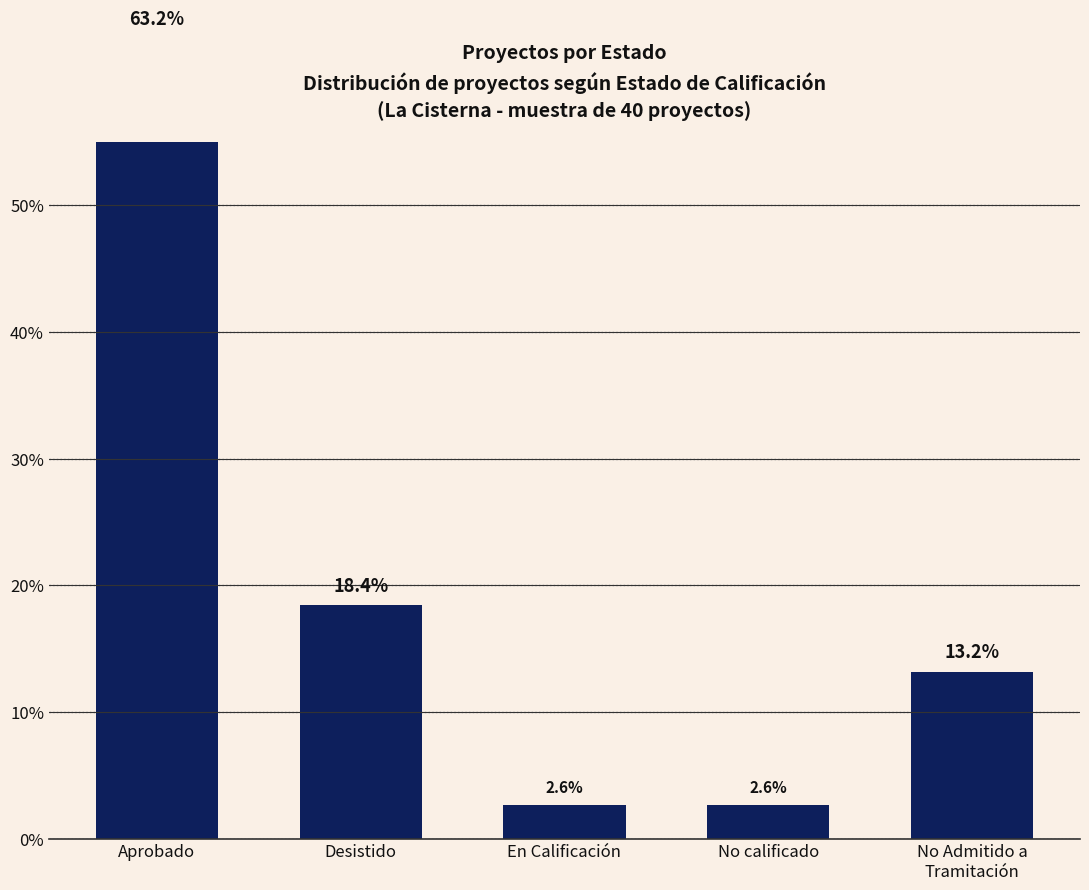

What is the average value?

20.0